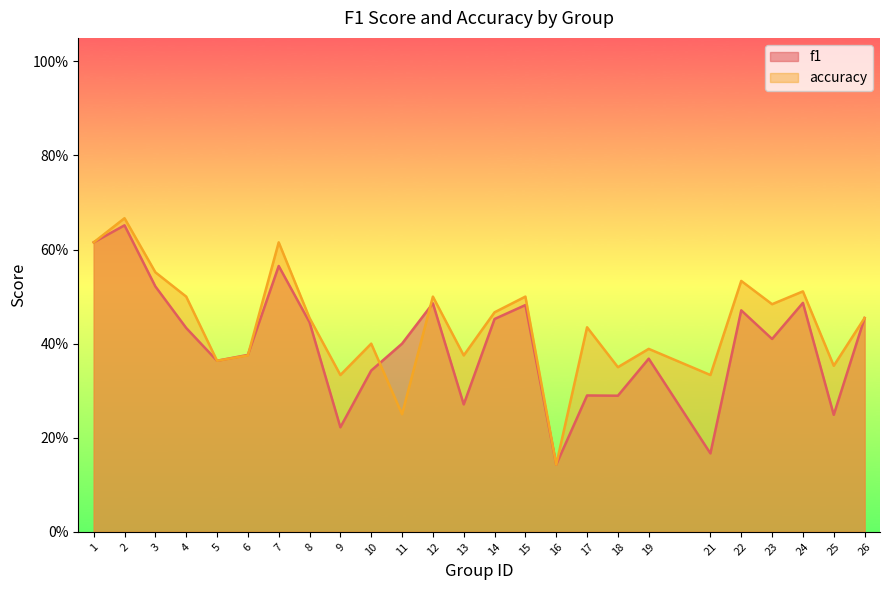

At 16, list the series in order from largest to smallest.

f1, accuracy